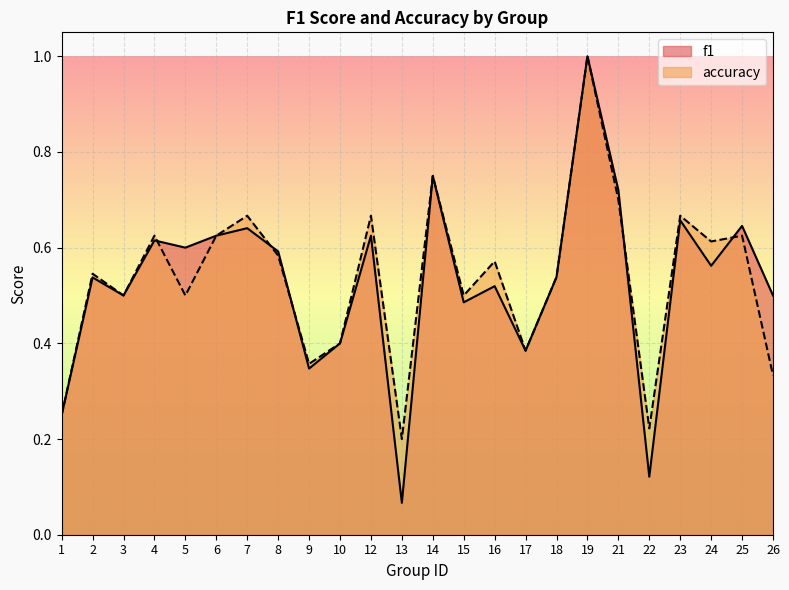

The f1 series shows 0.7 at 23. True or false?

True